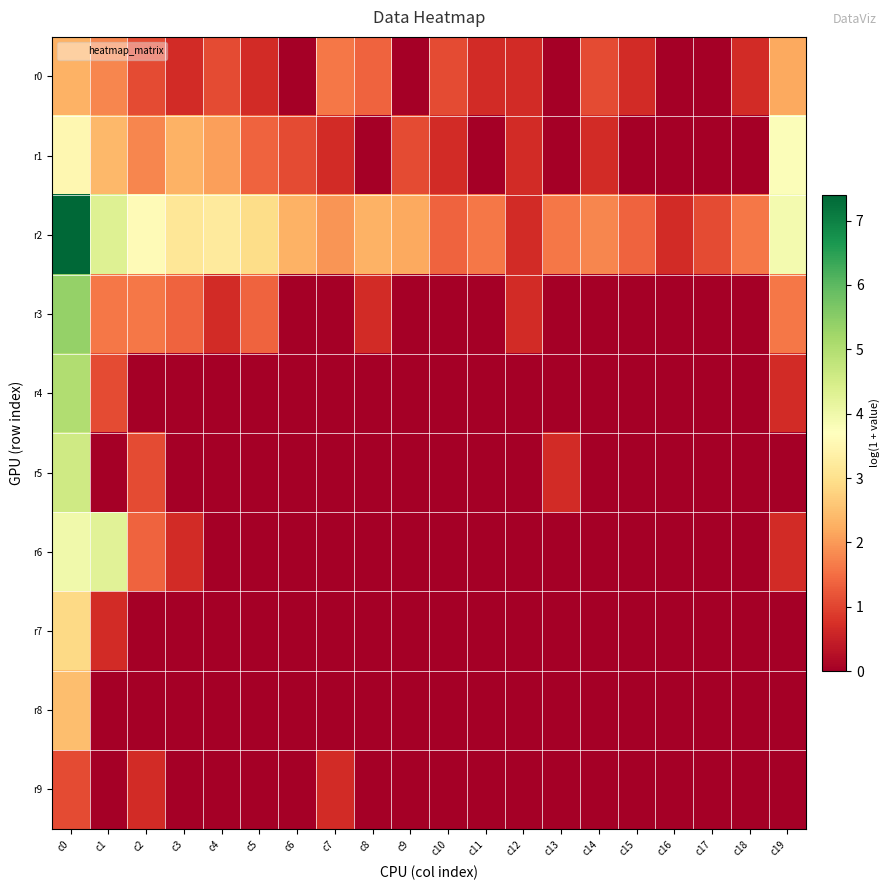

At c13, list the series in order from smallest to largest.

r0, r1, r3, r4, r6, r7, r8, r9, r5, r2